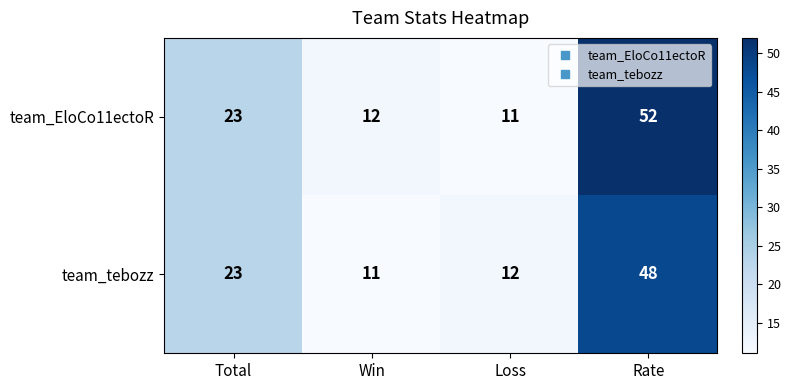

Reading left to right, what are all the values shown in this chart?

team_EloCo11ectoR: Total=23	Win=12	Loss=11	Rate=52
team_tebozz: Total=23	Win=11	Loss=12	Rate=48